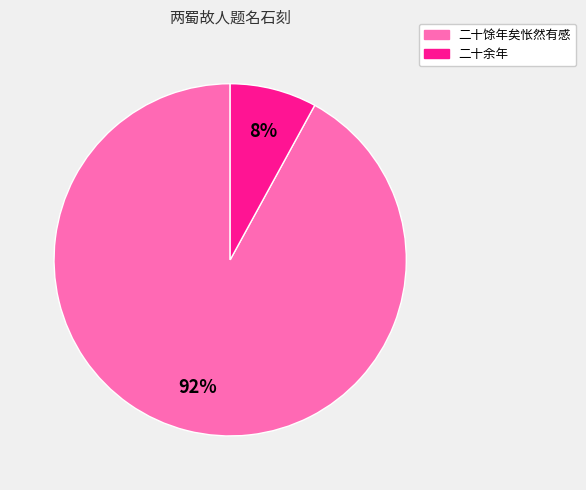

To the nearest percent, what is the difference between the largest and smallest slice percentages?

84%